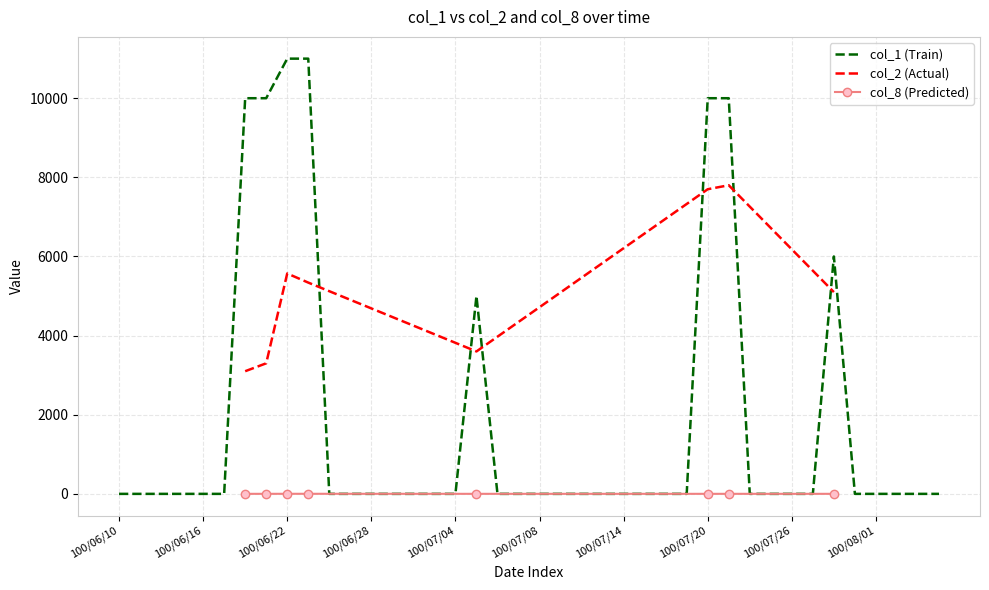

True or false: col_8 (Predicted) and col_2 (Actual) intersect in this chart.

False